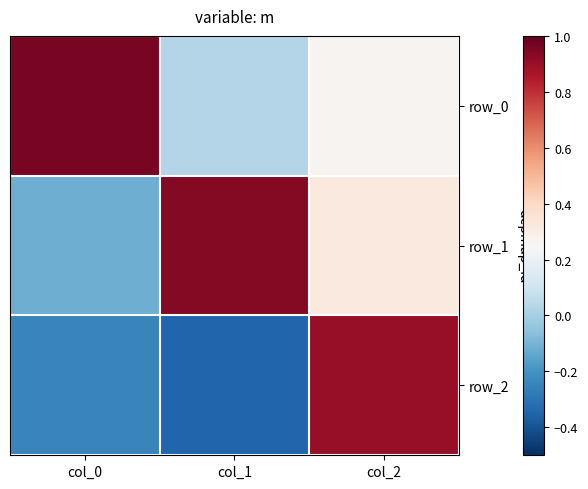

Rank the categories by row_2 value from highest to lowest.

col_2, col_0, col_1